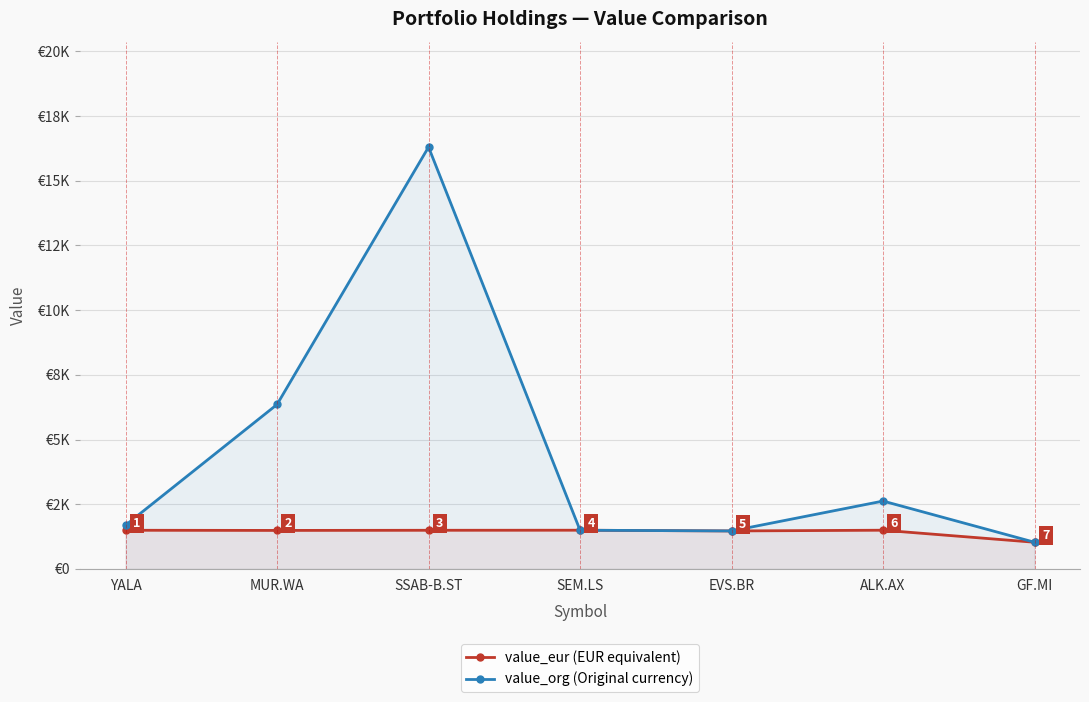

Which series changed the most between EVS.BR and GF.MI?

value_eur (EUR equivalent)